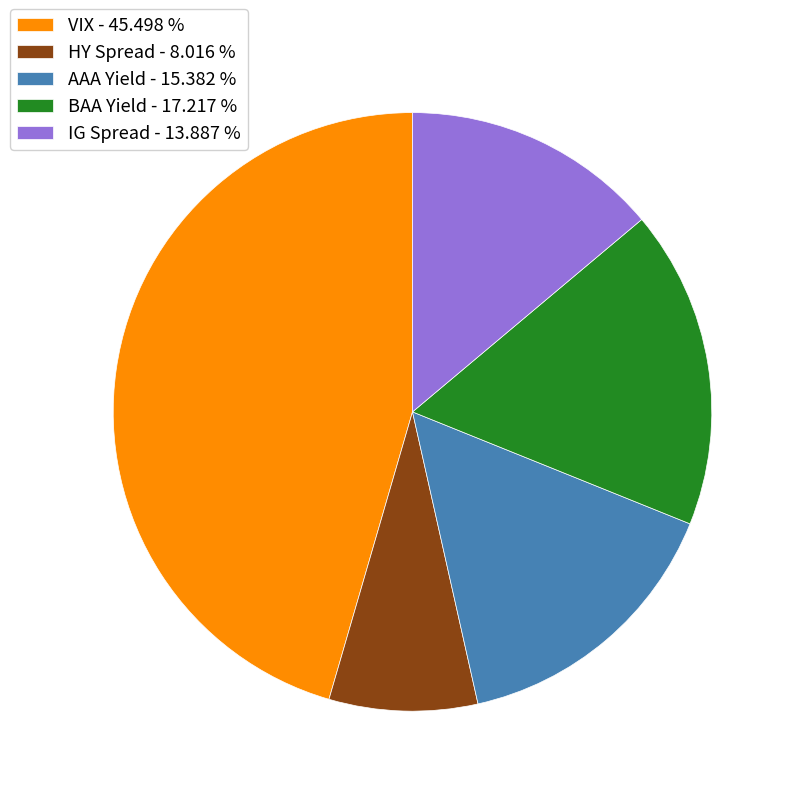

Between BAA Yield and VIX, which is larger?

VIX